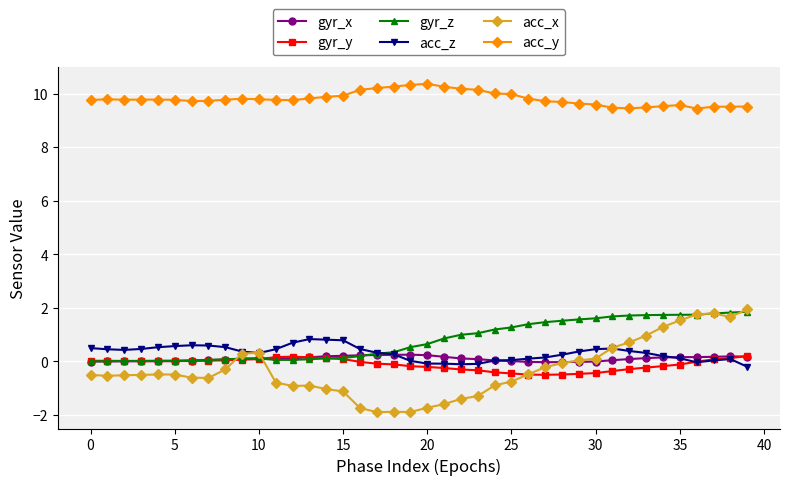

What is the difference between the second highest and second lowest values in the acc_z series?

0.9